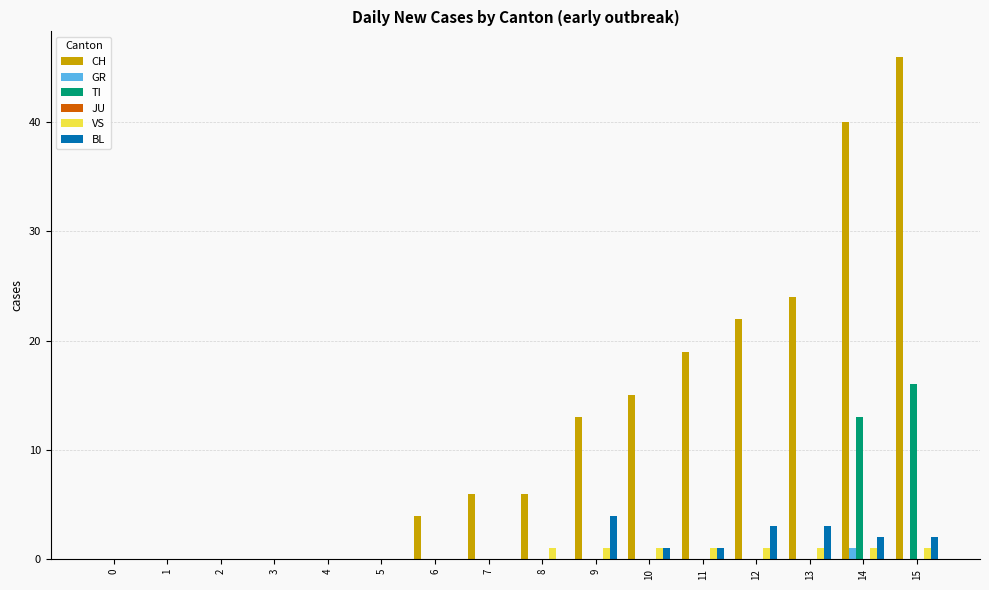

How many groups of bars are there?

16